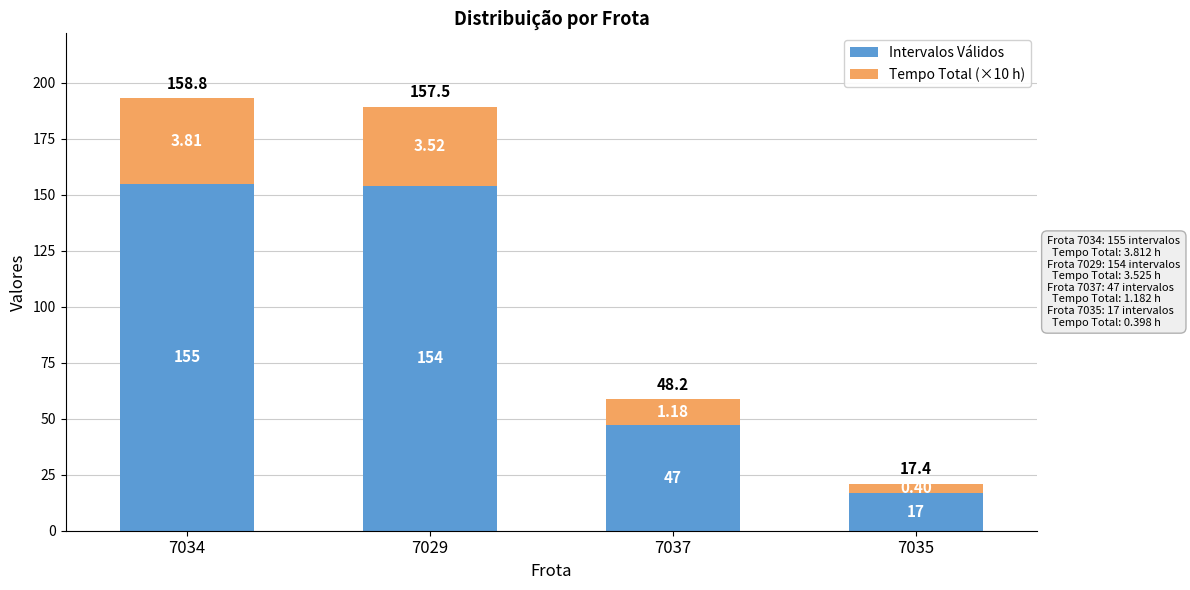

Is it true that Tempo Total (×10 h) equals 7.3 at 7037?

False